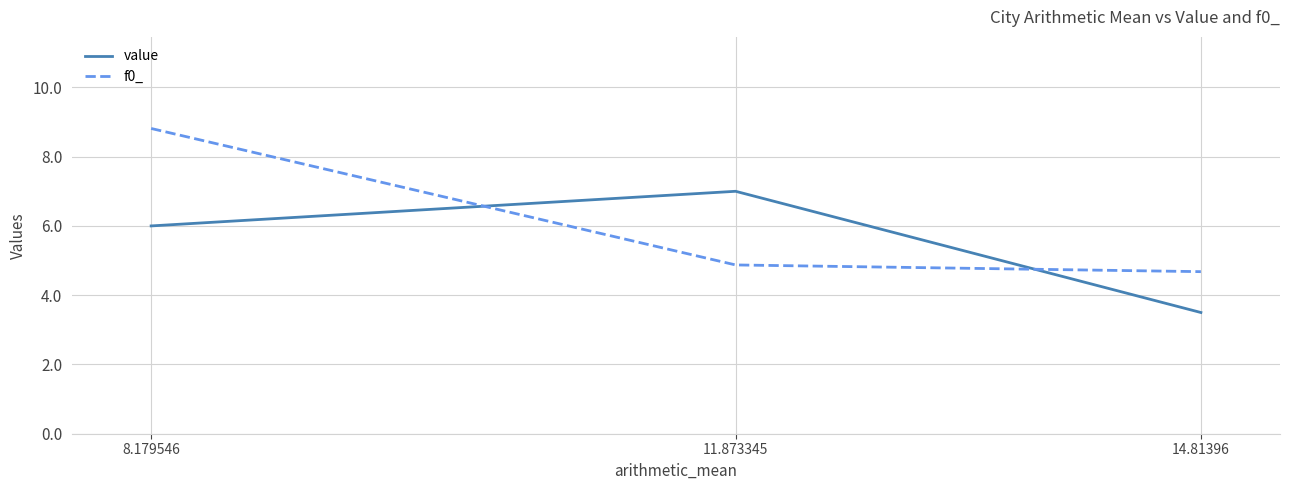

Reading left to right, transcribe all the data shown in this chart.

value: 6.0	7.0	3.5
f0_: 8.8	4.9	4.7